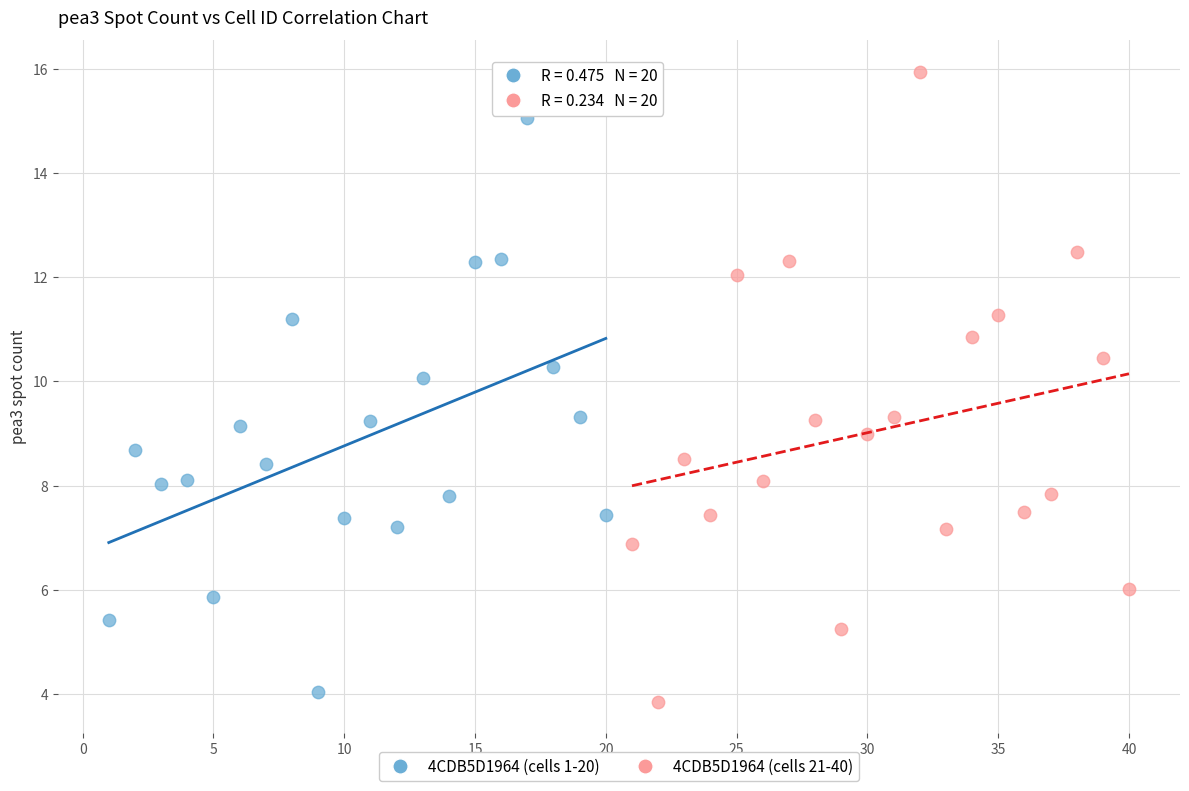

Which series contains the lowest Y value?

4CDB5D1964 (cells 21-40)